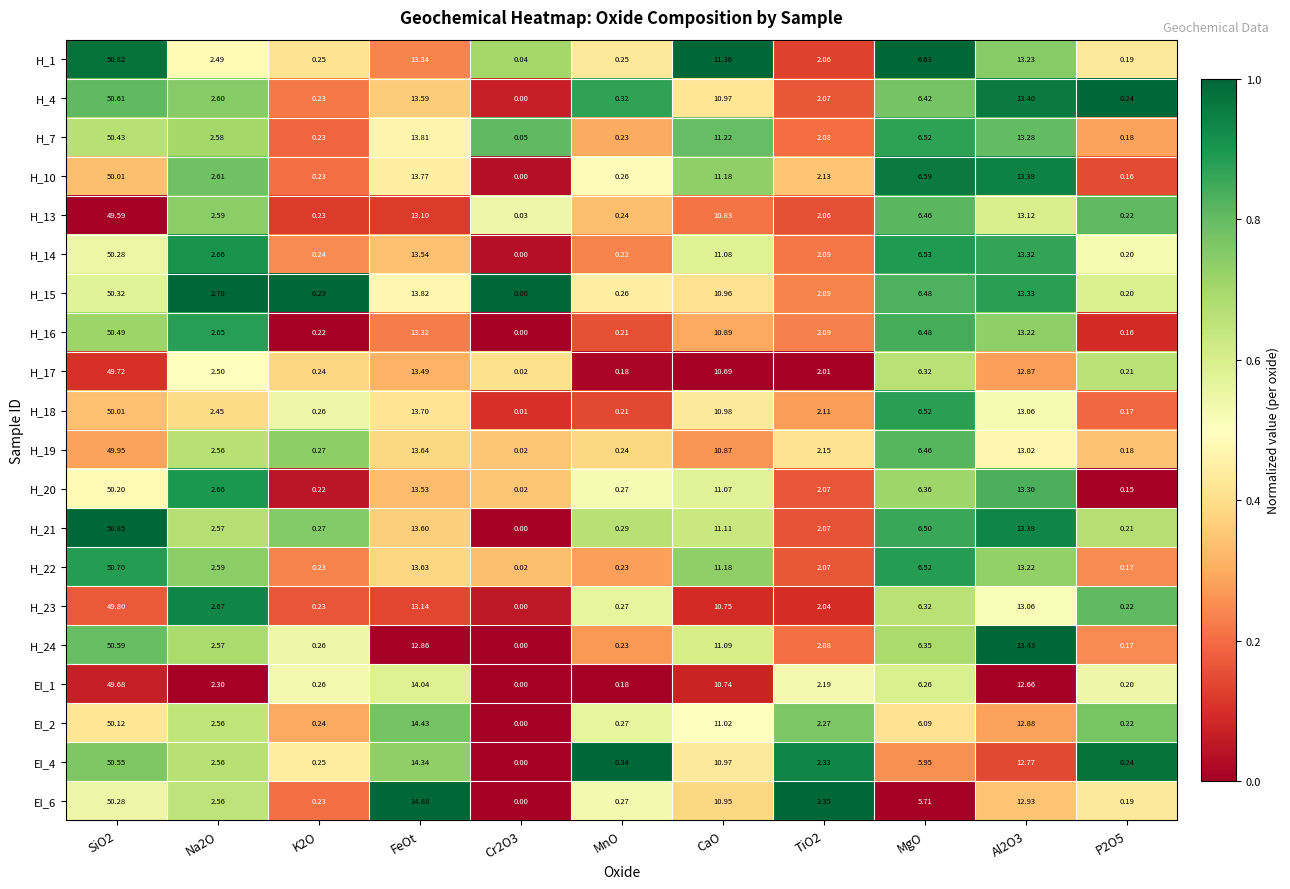

Where is H_14 nearest to the value 25?

FeOt